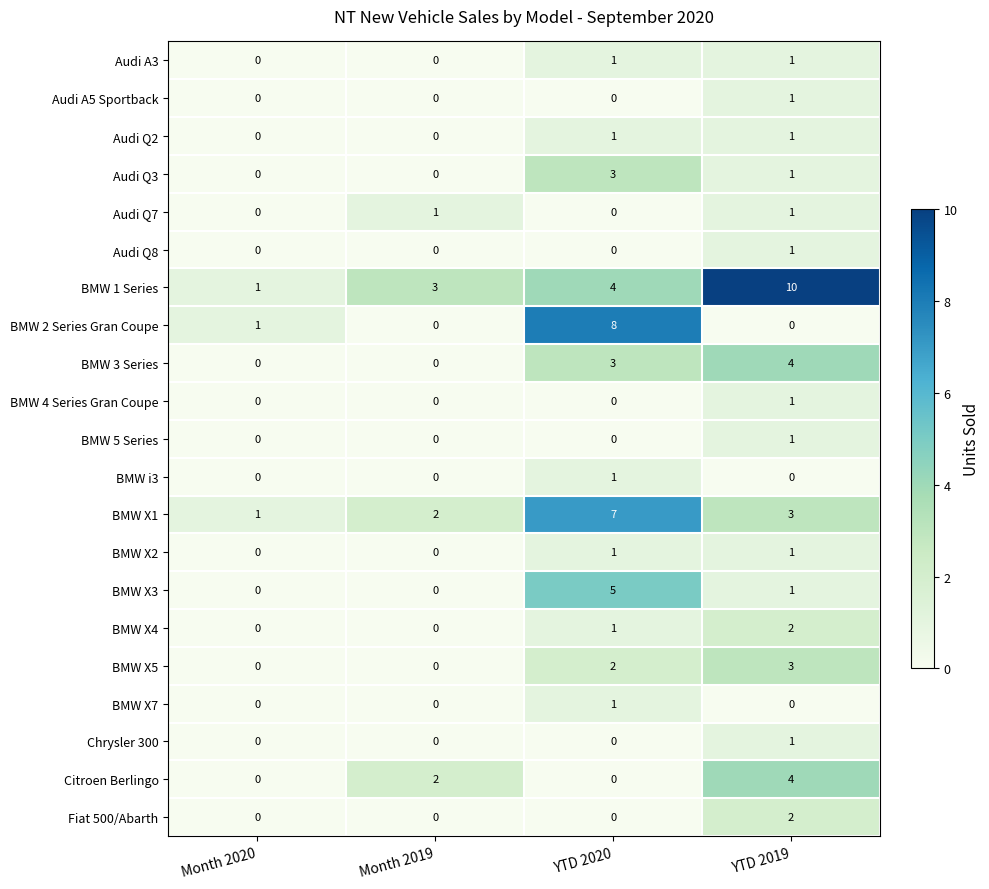

What is the maximum value shown in the chart?

10